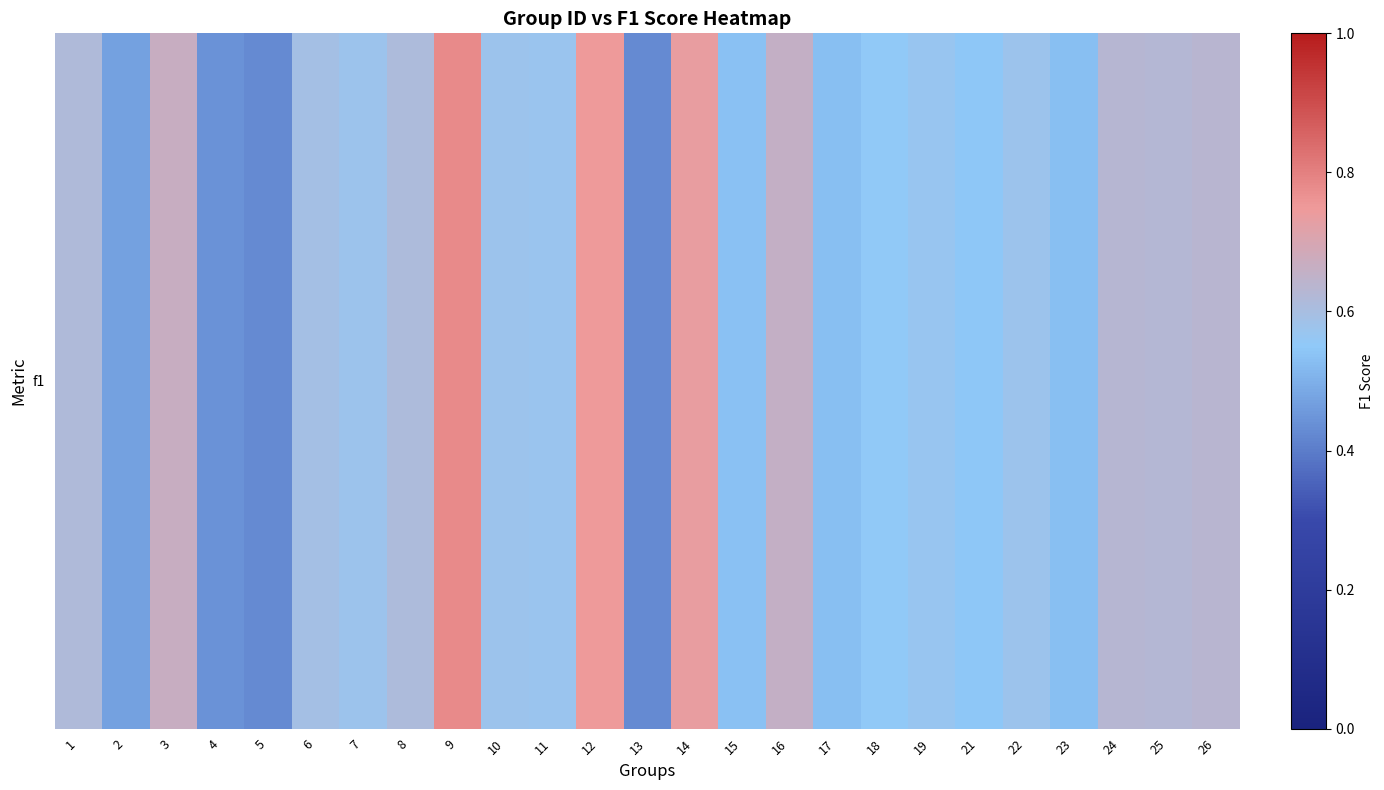

Rank the categories by value from lowest to highest.

13, 5, 4, 2, 17, 23, 15, 21, 18, 19, 11, 22, 10, 7, 6, 8, 1, 25, 24, 26, 16, 3, 14, 12, 9